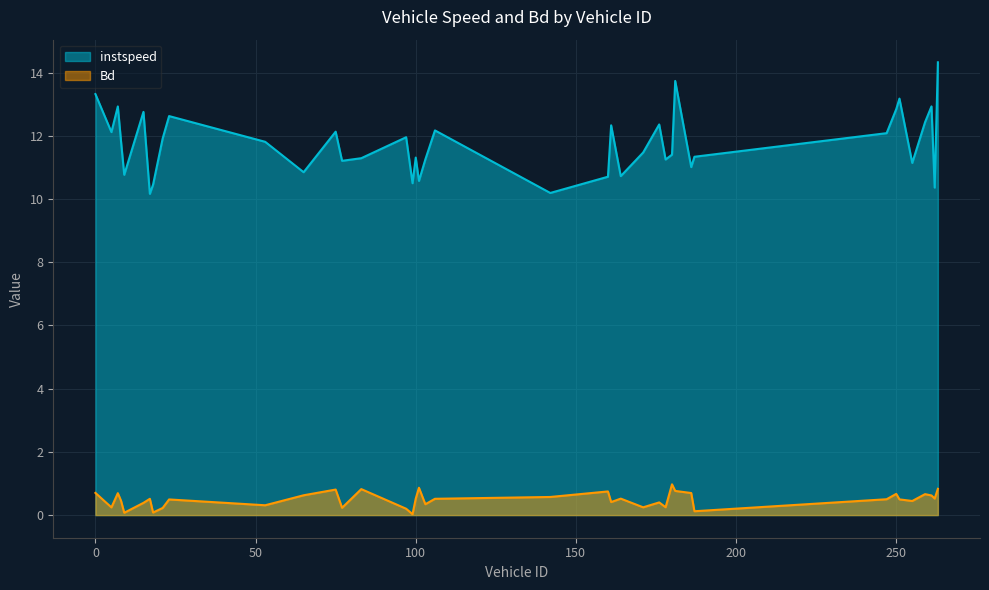

Rank the series by their maximum value, from lowest to highest.

Bd, instspeed